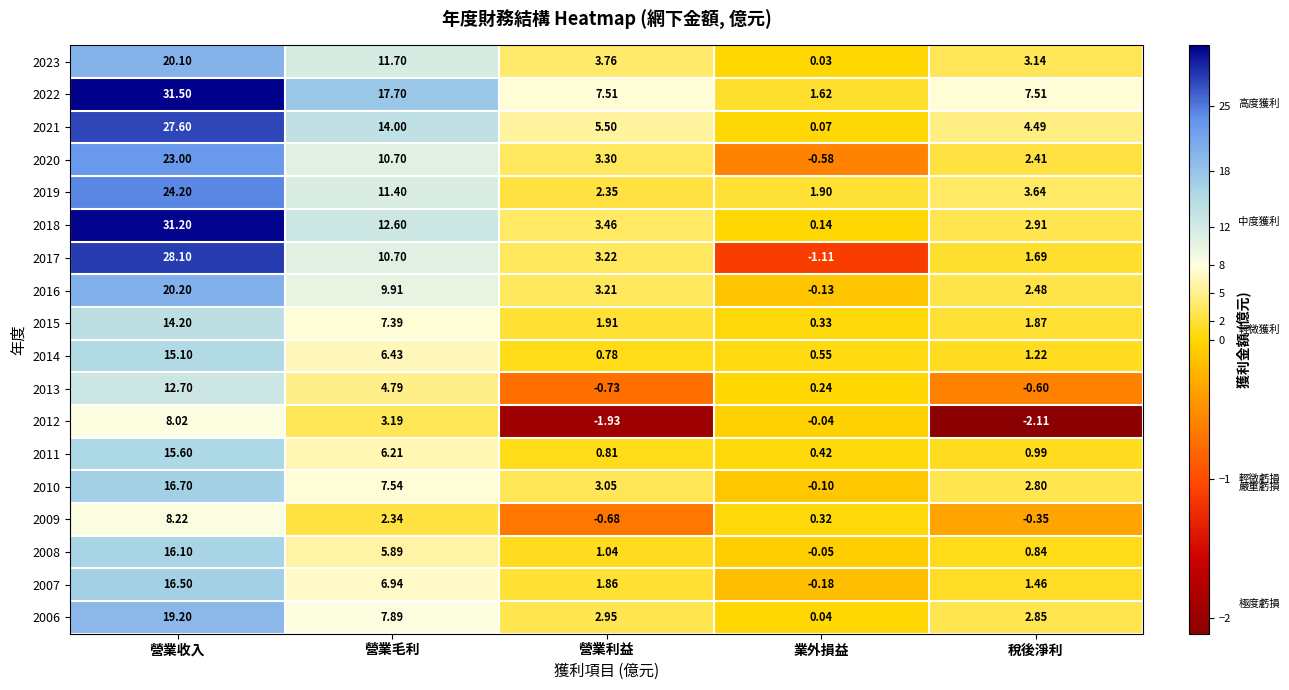

Rank the series by their maximum value, from highest to lowest.

2022, 2018, 2017, 2021, 2019, 2020, 2016, 2023, 2006, 2010, 2007, 2008, 2011, 2014, 2015, 2013, 2009, 2012